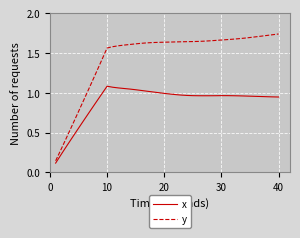

Which series has the largest range (max minus min)?

y